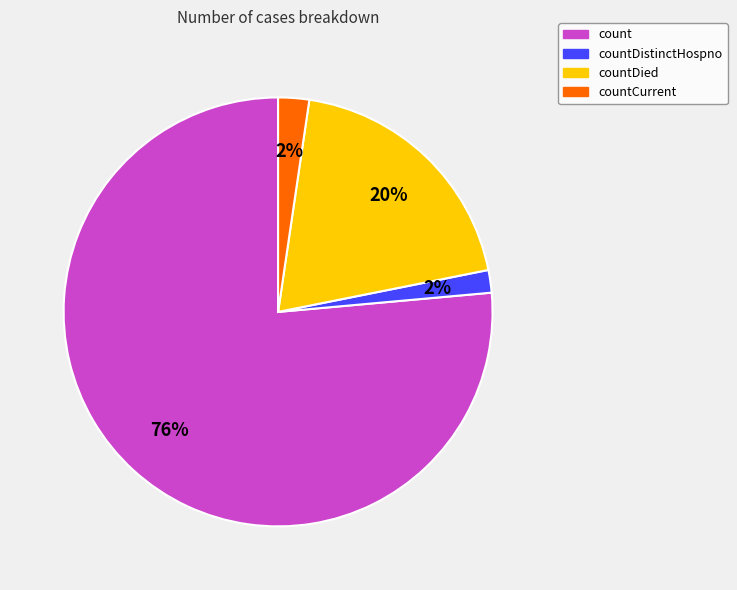

To the nearest percent, what is the average slice percentage?

25%